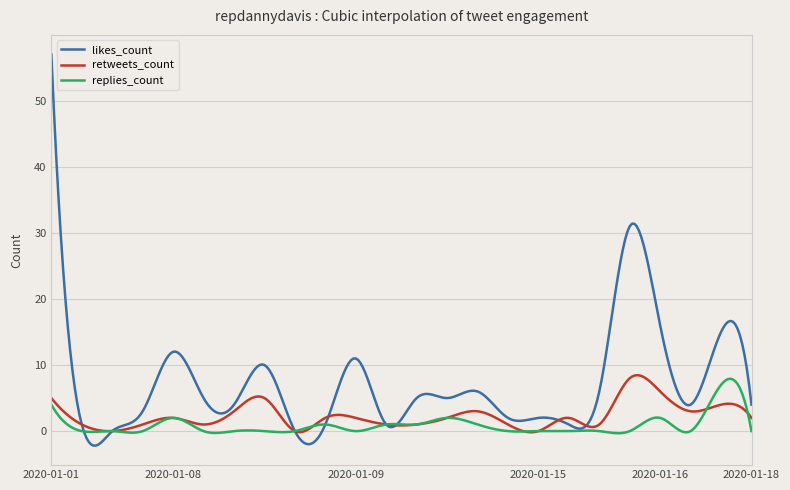

What is the minimum value shown in the chart?

-2.2